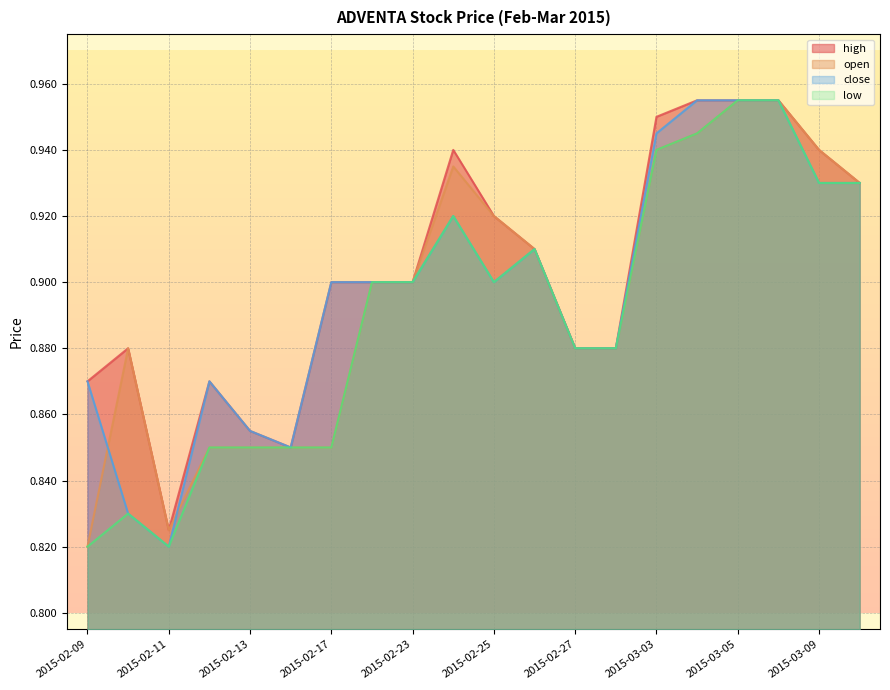

What is the label of the 13th point from the right?

2015-02-18